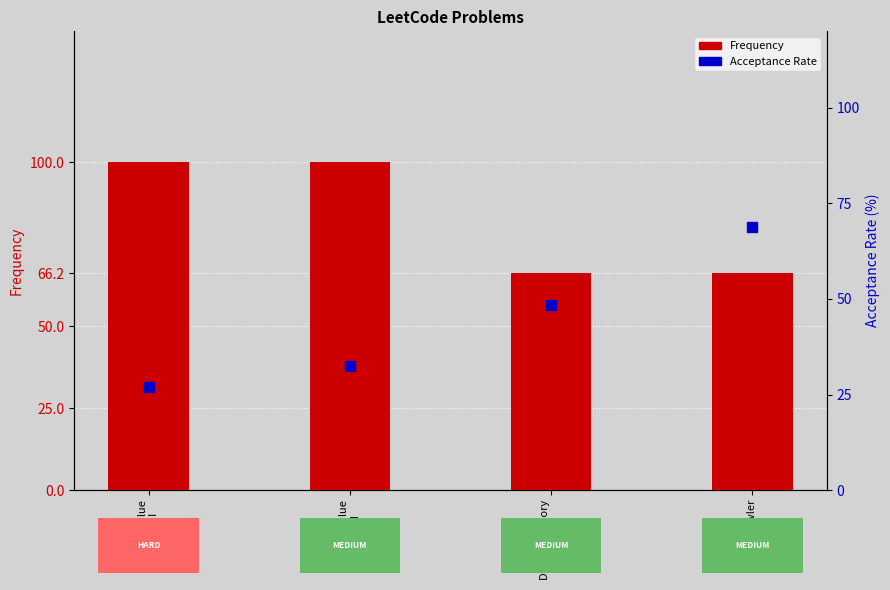

Reading right to left, list all the values displayed in this chart.

Frequency: Web Crawler=66.2	Design Memory
Allocator=66.2	Find X Value
Array I=100.0	Find X Value
Array II=100.0
Acceptance Rate: Web Crawler=68.7	Design Memory
Allocator=48.5	Find X Value
Array I=32.5	Find X Value
Array II=27.1